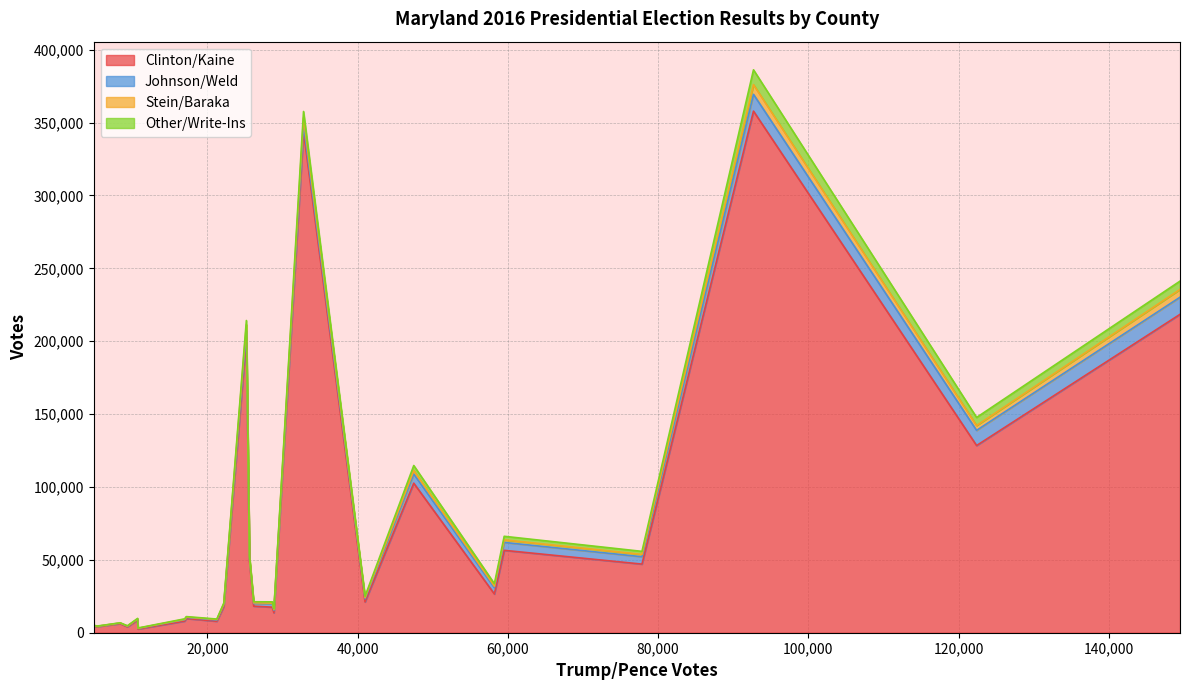

What is the highest value of the Clinton/Kaine series?

357837